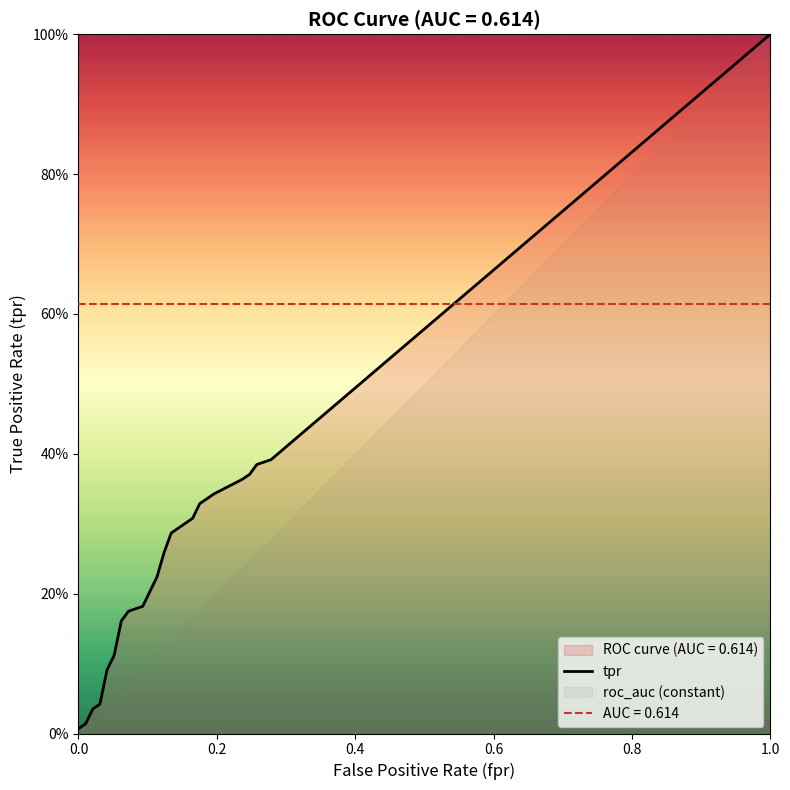

What is the greatest value displayed?

1.0